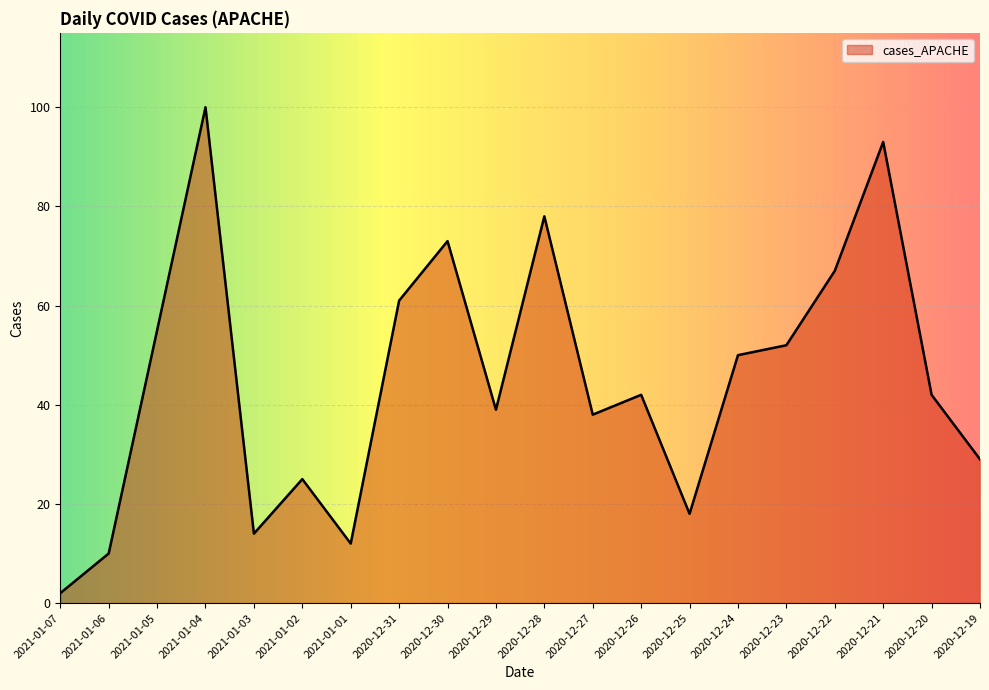

Which has a higher value, 2020-12-30 or 2020-12-28?

2020-12-28